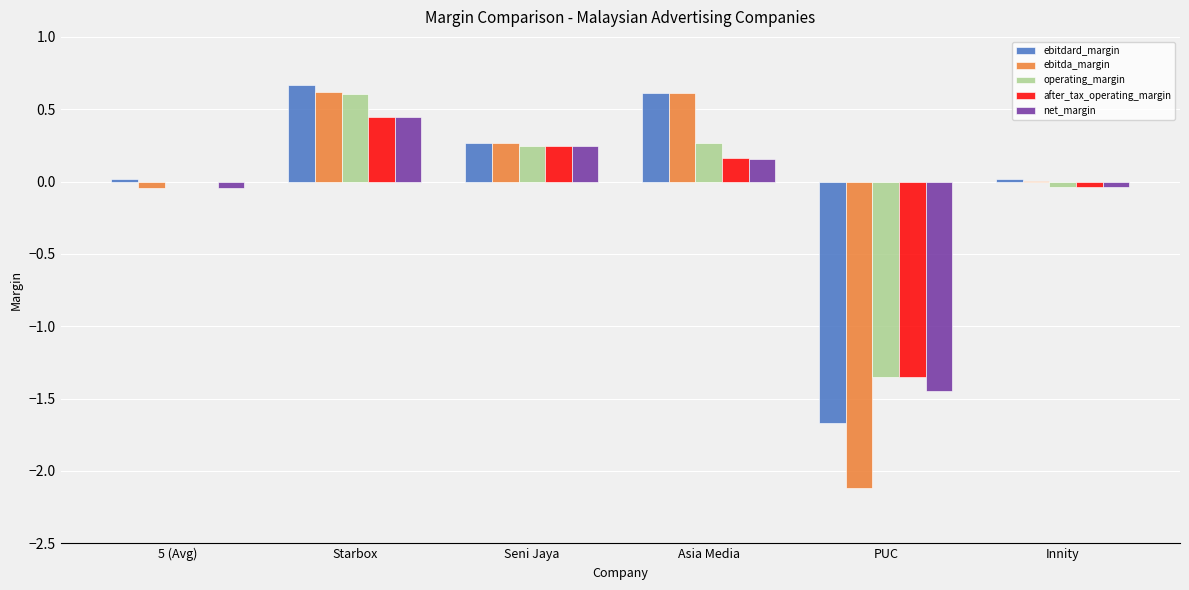

Is the value of ebitdard_margin at Seni Jaya greater than the value of after_tax_operating_margin at Starbox?

No